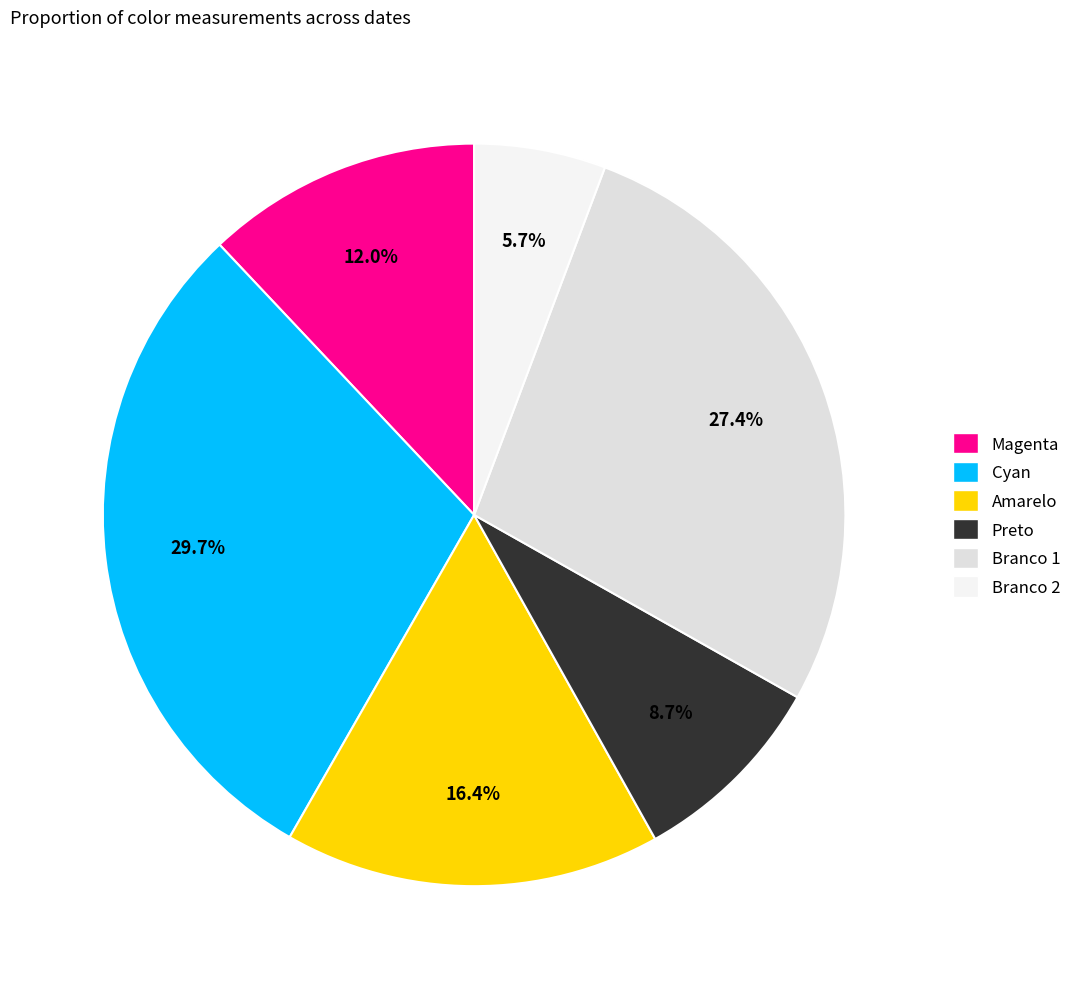

Is there a majority slice in this chart?

No